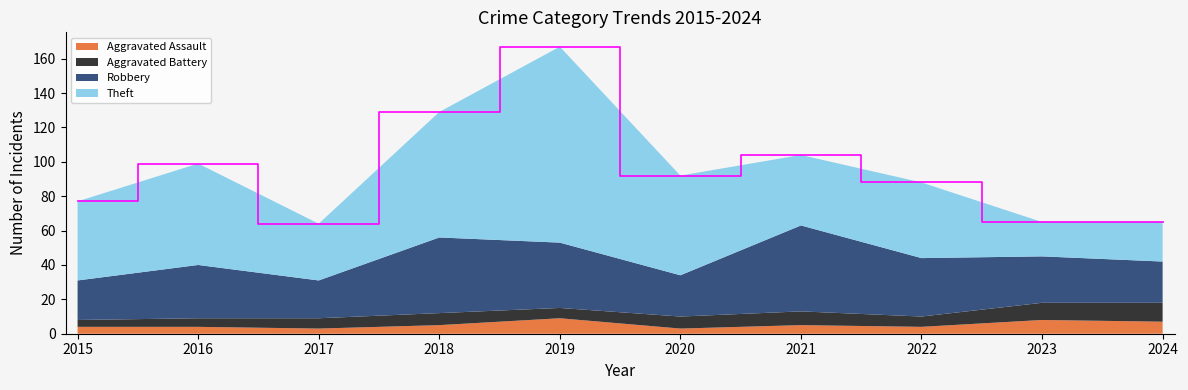

Reading left to right, extract all data points from this chart.

Aggravated Assault: 4	4	3	5	9	3	5	4	8	7
Aggravated Battery: 4	5	6	7	6	7	8	6	10	11
Robbery: 23	31	22	44	38	24	50	34	27	24
Theft: 46	59	33	73	114	58	41	44	20	23